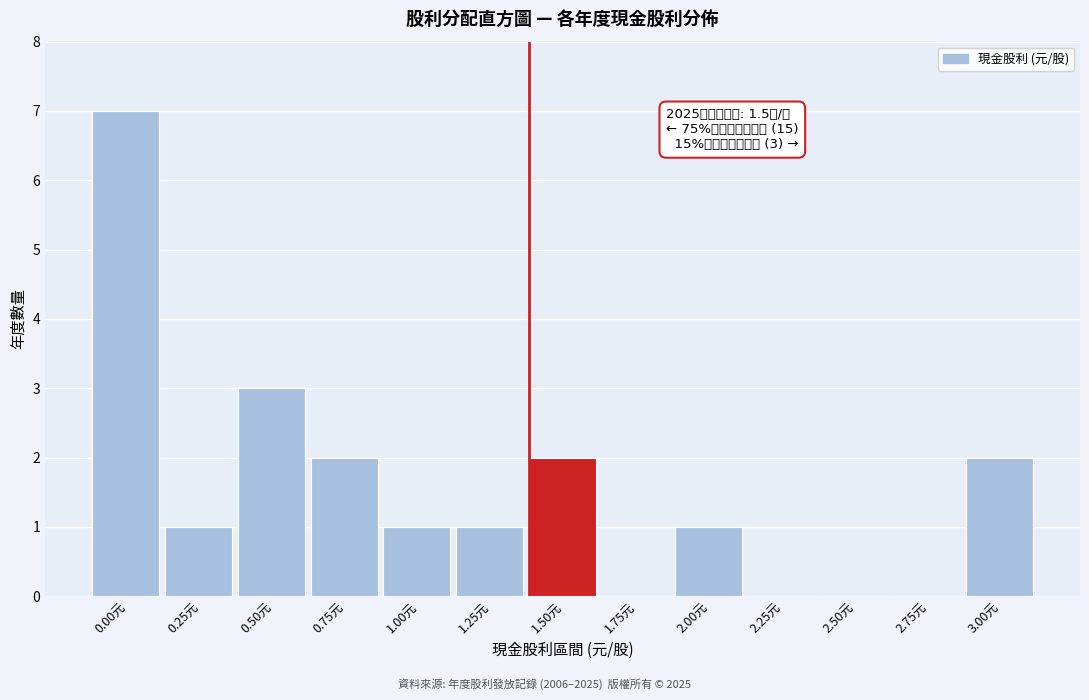

Reading left to right, what are all the values shown in this chart?

0.00元=7	0.25元=1	0.50元=3	0.75元=2	1.00元=1	1.25元=1	1.50元=2	1.75元=0	2.00元=1	2.25元=0	2.50元=0	2.75元=0	3.00元=2